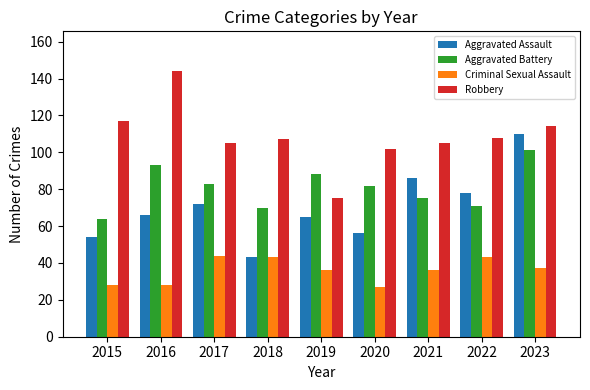

Reading left to right, extract all data points from this chart.

Aggravated Assault: 54	66	72	43	65	56	86	78	110
Aggravated Battery: 64	93	83	70	88	82	75	71	101
Criminal Sexual Assault: 28	28	44	43	36	27	36	43	37
Robbery: 117	144	105	107	75	102	105	108	114